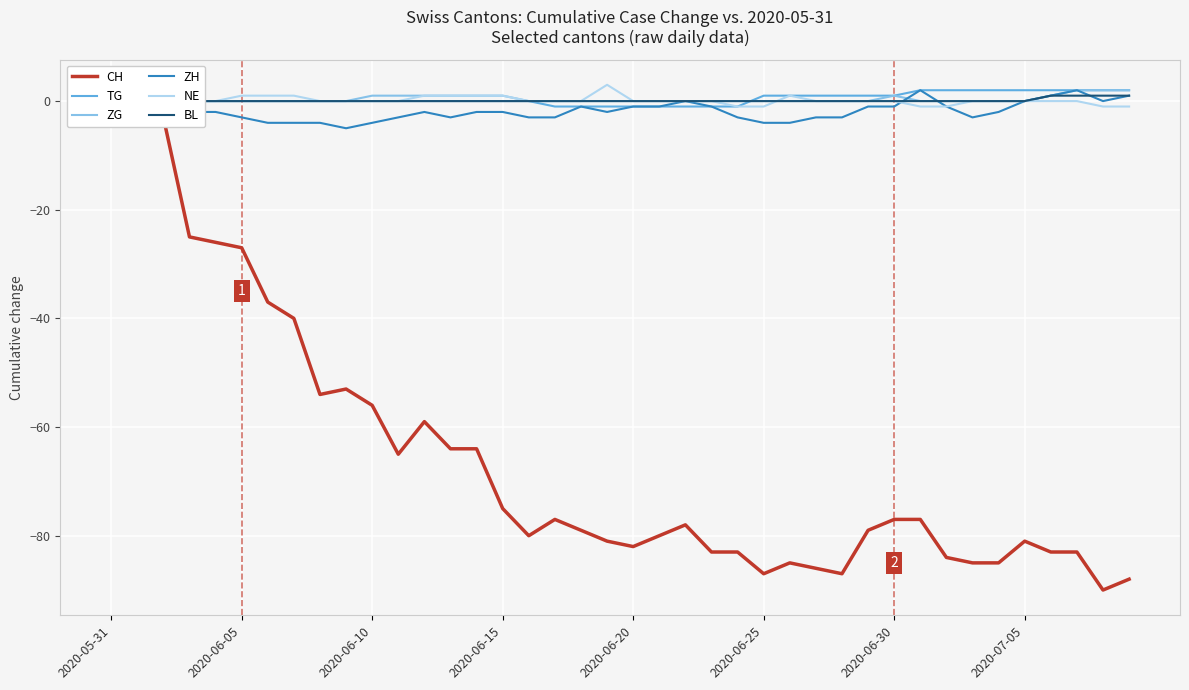

True or false: TG has a value of 0 at 2020-06-05.

True